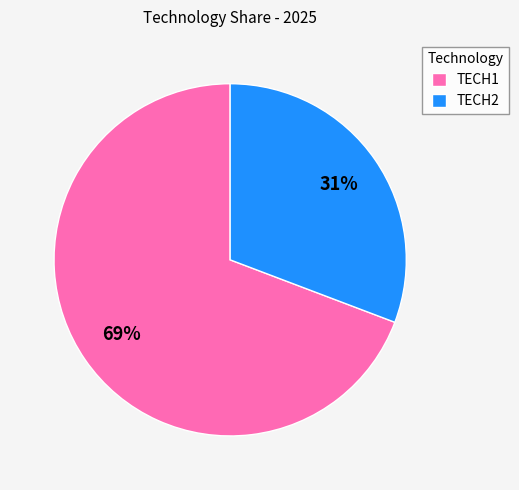

What is the smallest slice in the pie chart?

TECH2